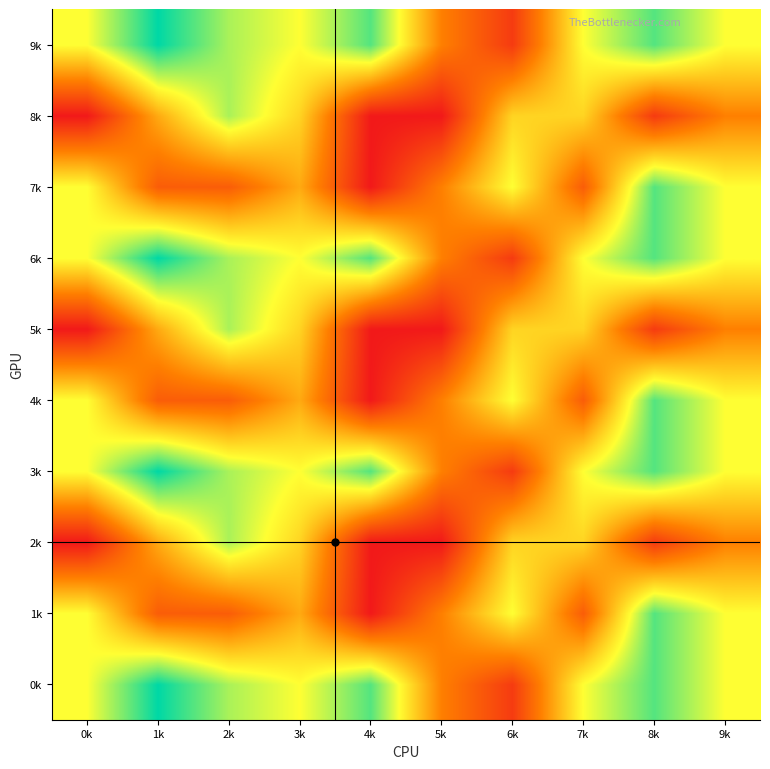

What is the difference between the highest and lowest values at 3k?

2